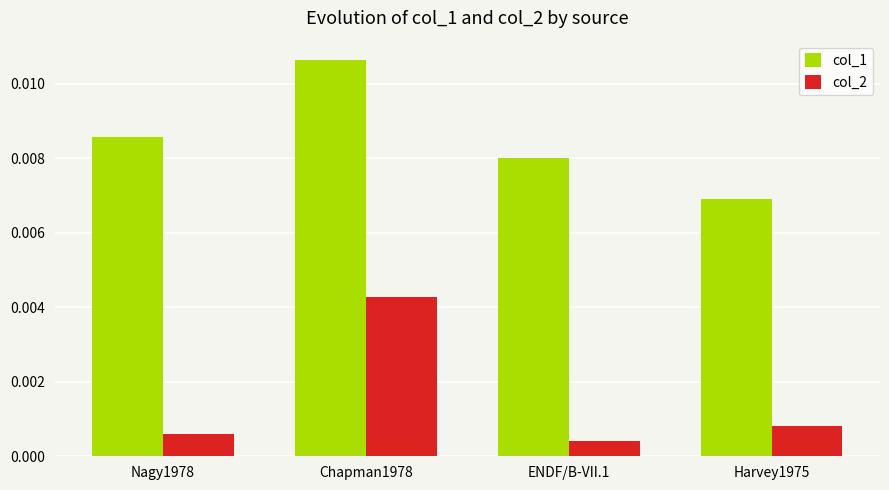

Which series has the widest spread of values?

col_2